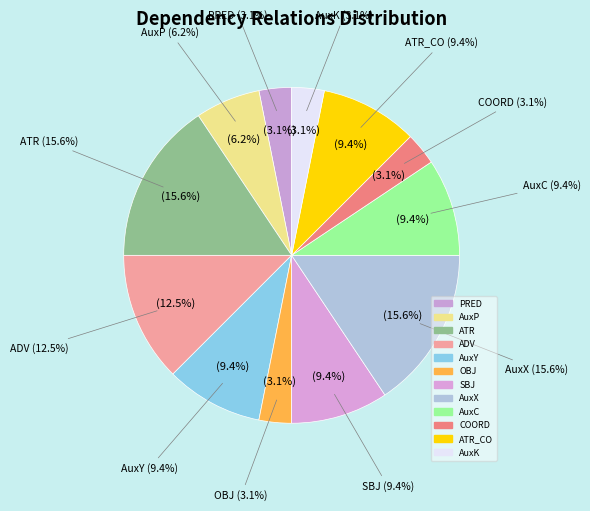

Is ATR_CO the majority of the pie?

No